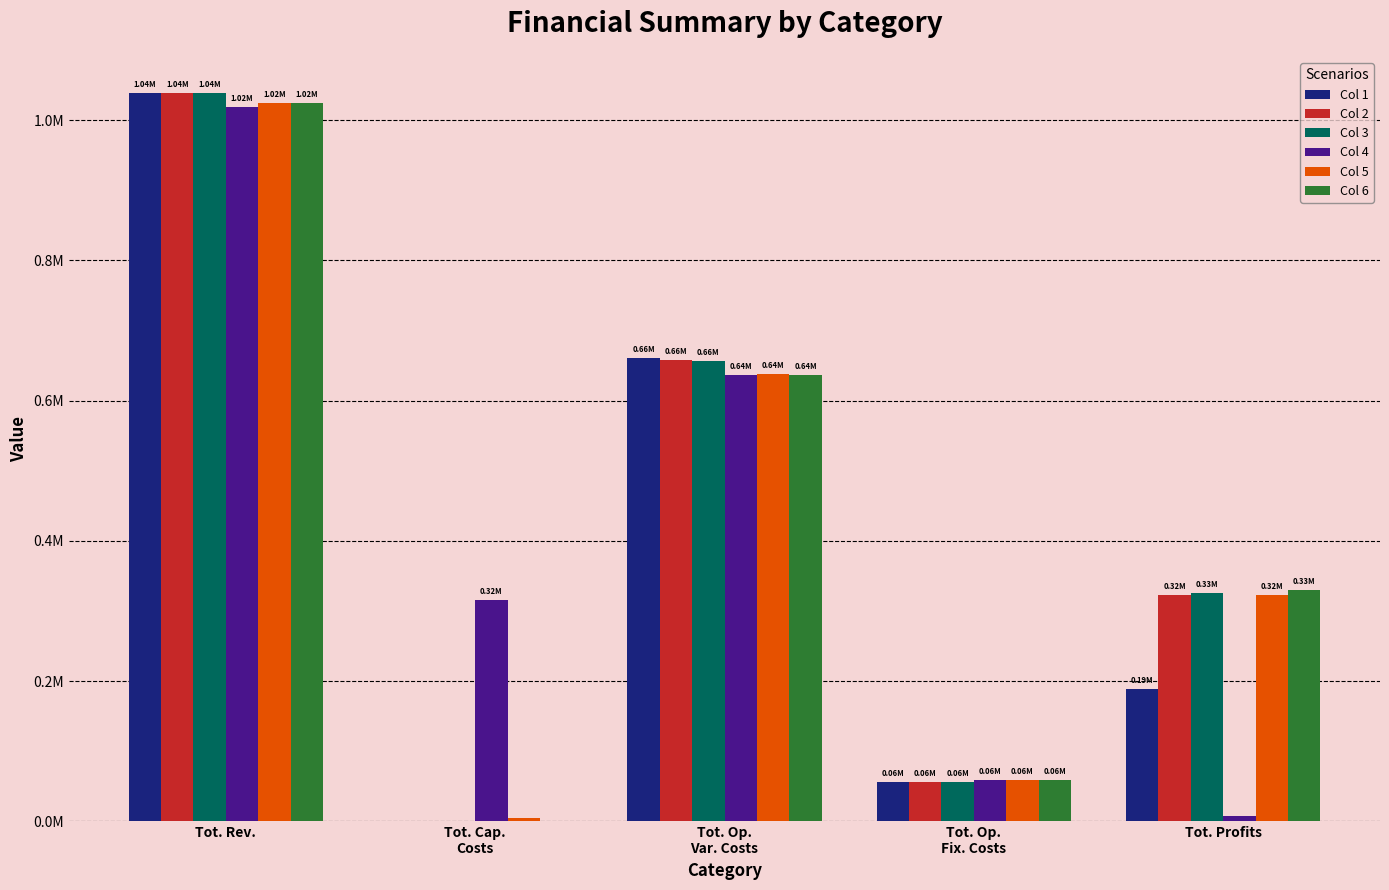

What are all the series names shown in the legend?

Col 1, Col 2, Col 3, Col 4, Col 5, Col 6